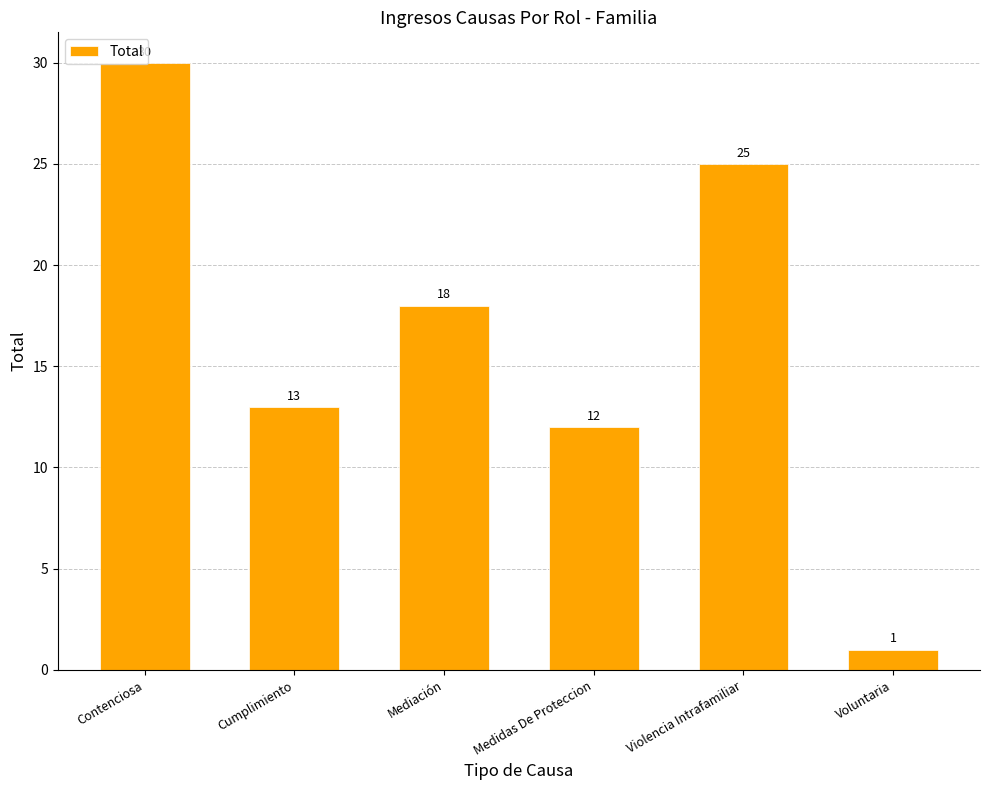

Does the chart contain any negative values?

No